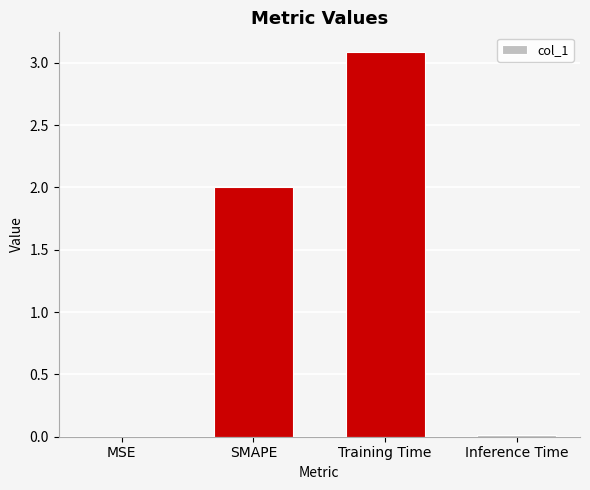

Between Training Time and Inference Time, which is larger?

Training Time